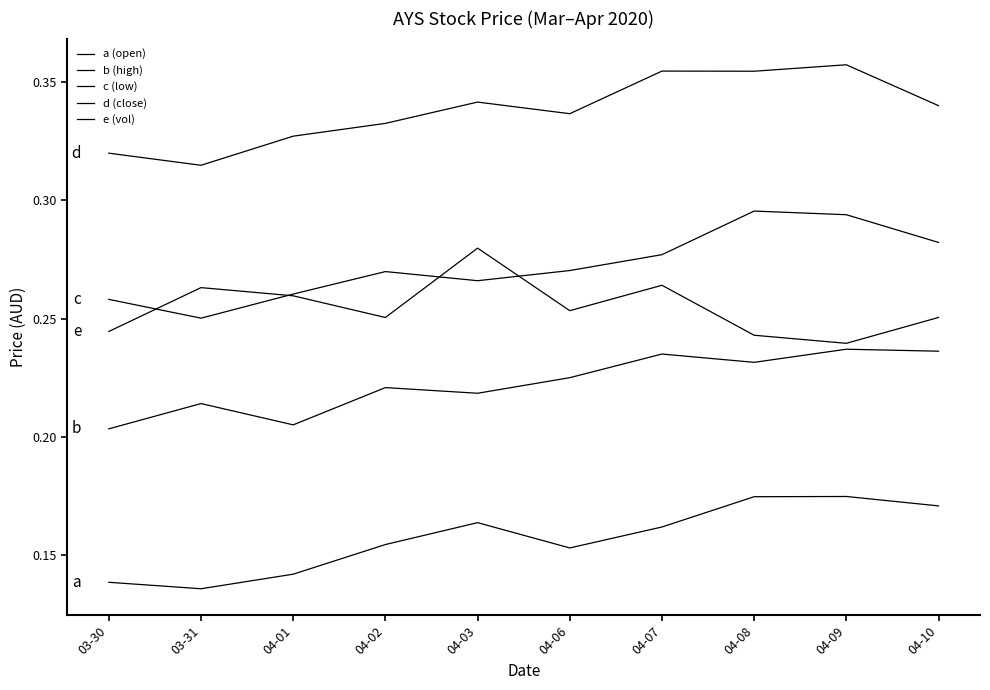

Where is the first local minimum for d (close)?

03-31